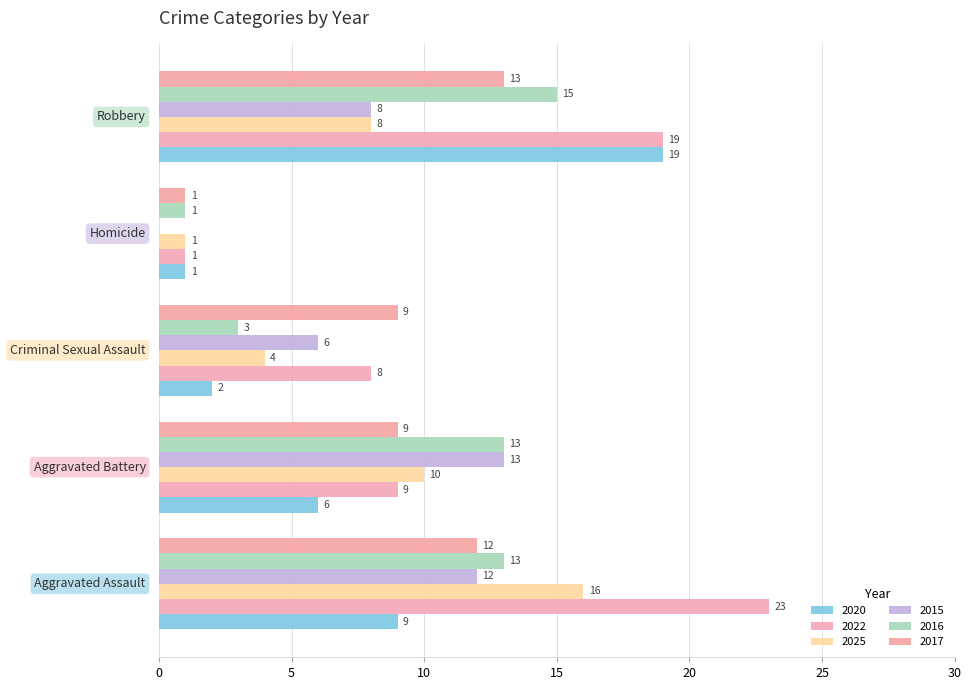

At how many categories does at least one series exceed 1?

4